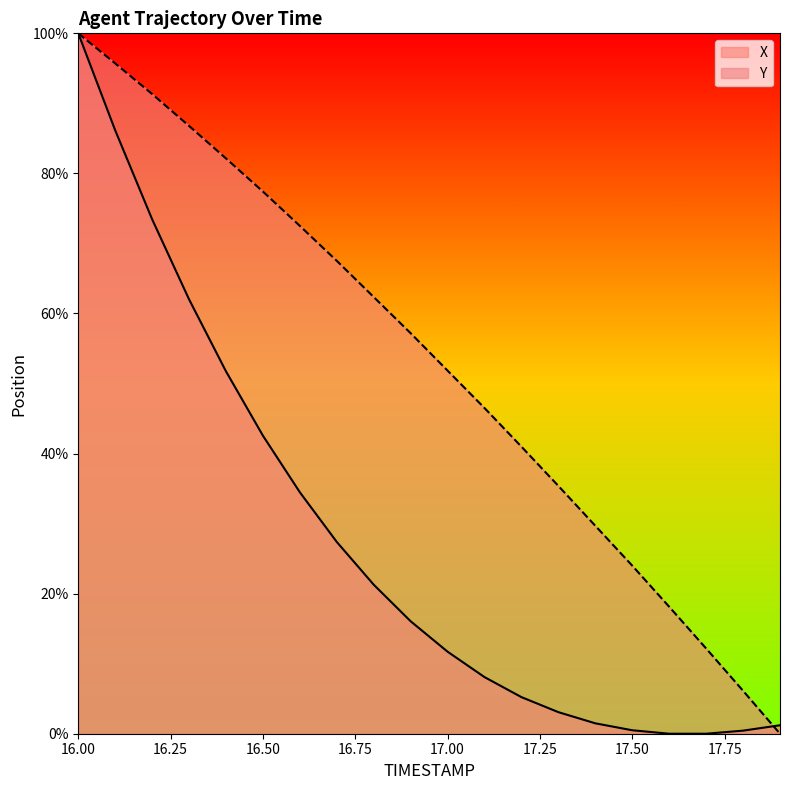

Does the chart have visible grid lines?

No